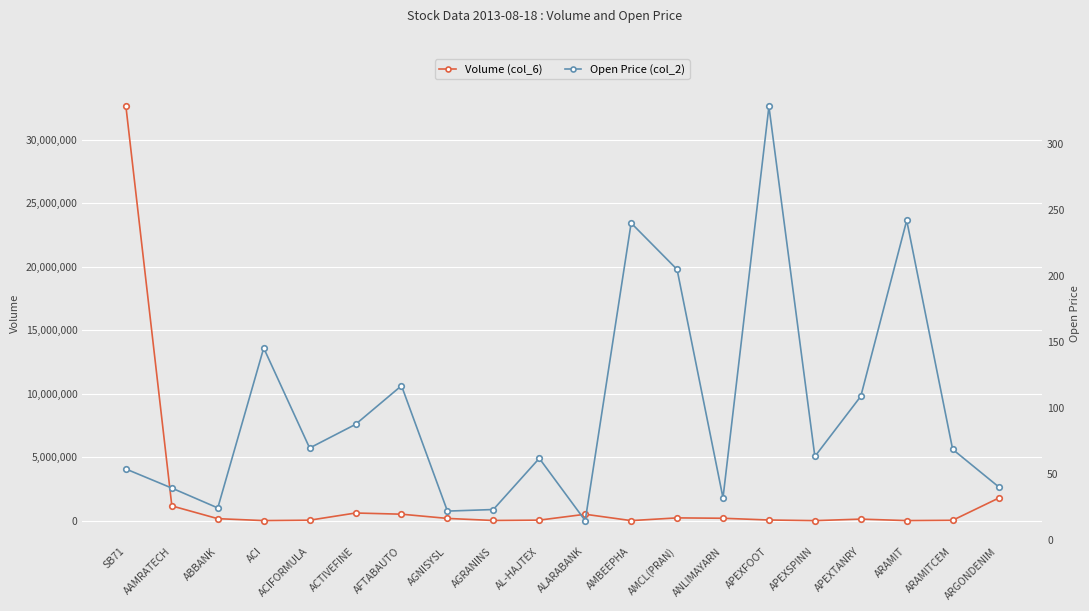

Where does the Volume (col_6) series first go above 158100?

SB71